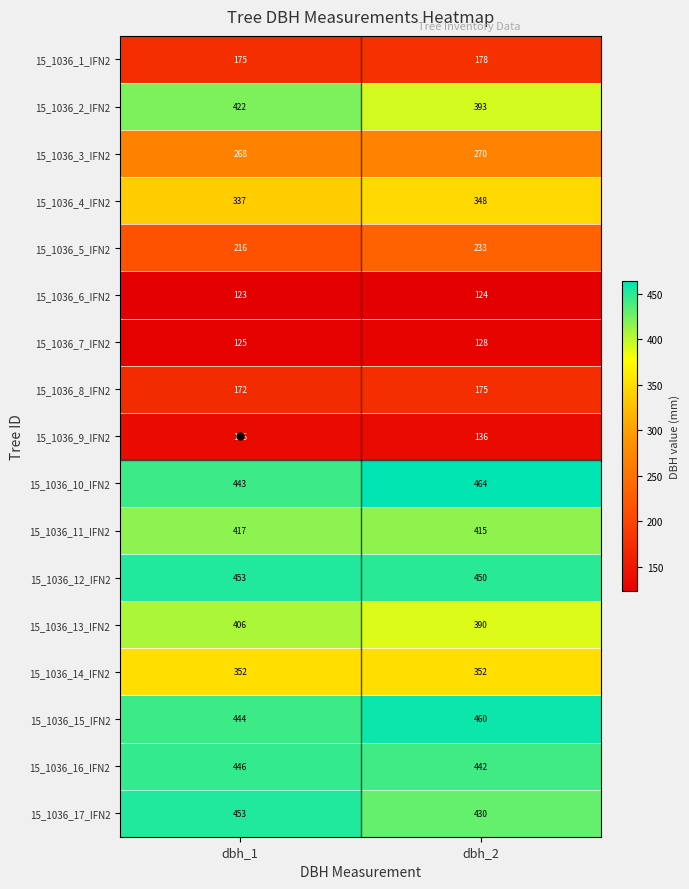

Which label corresponds to the largest value in the chart?

dbh_2